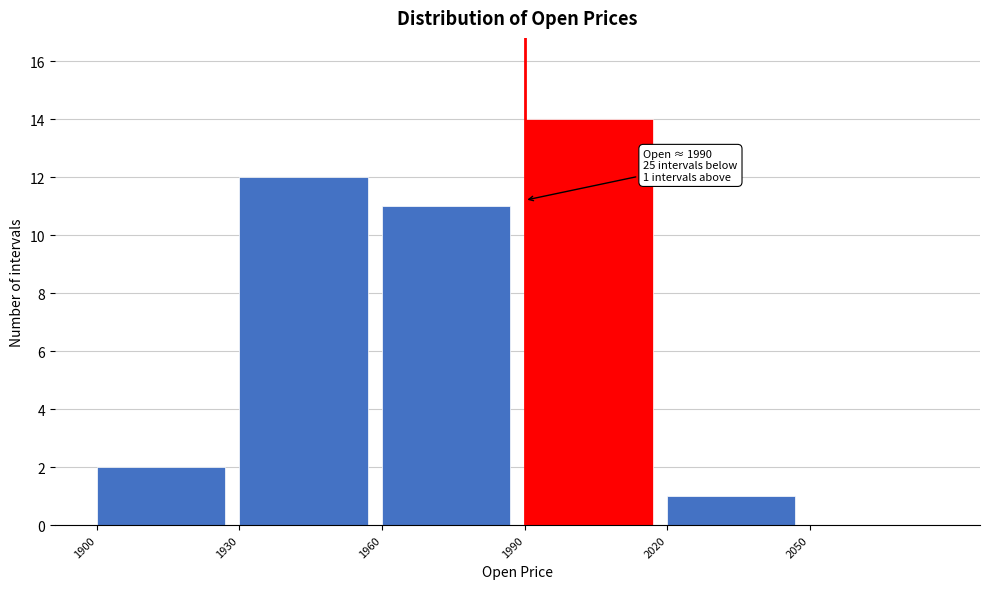

Which range on the x-axis has the tallest bar?

1990 to 2020